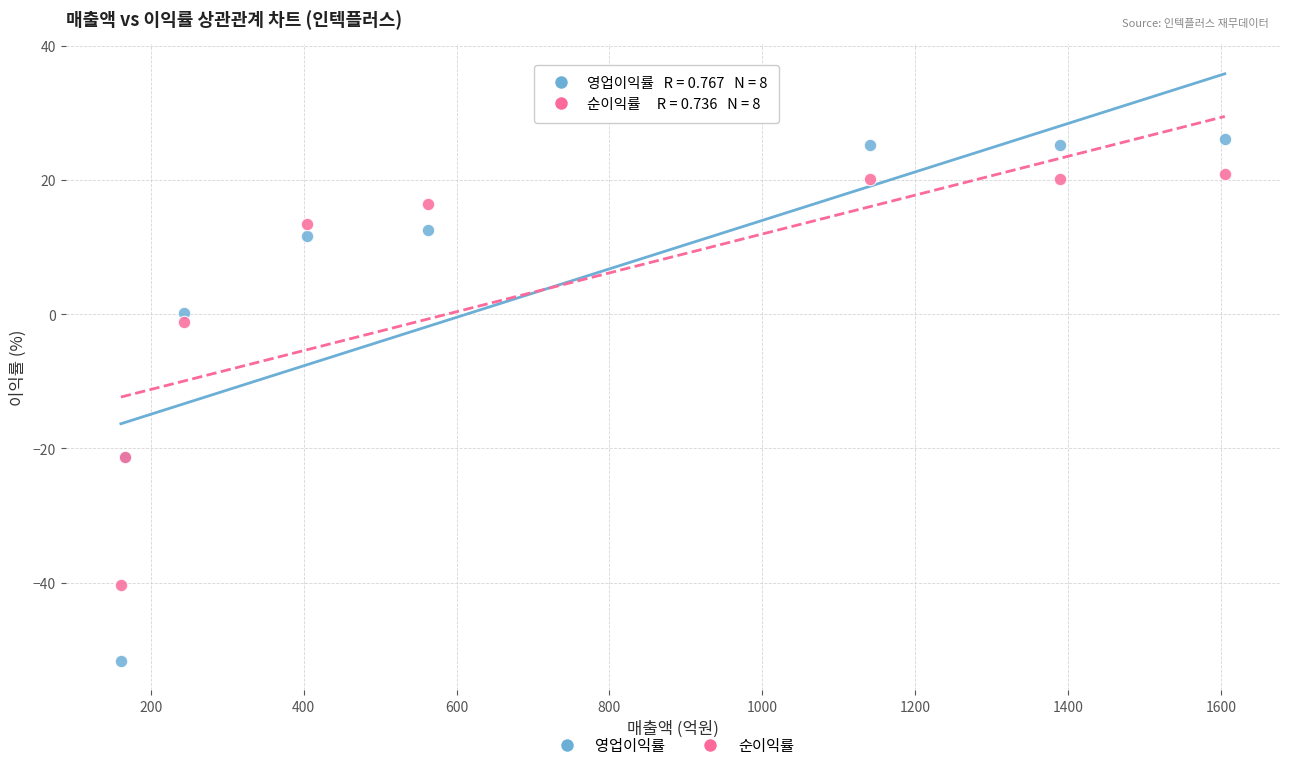

Which series contains the highest Y value?

영업이익률